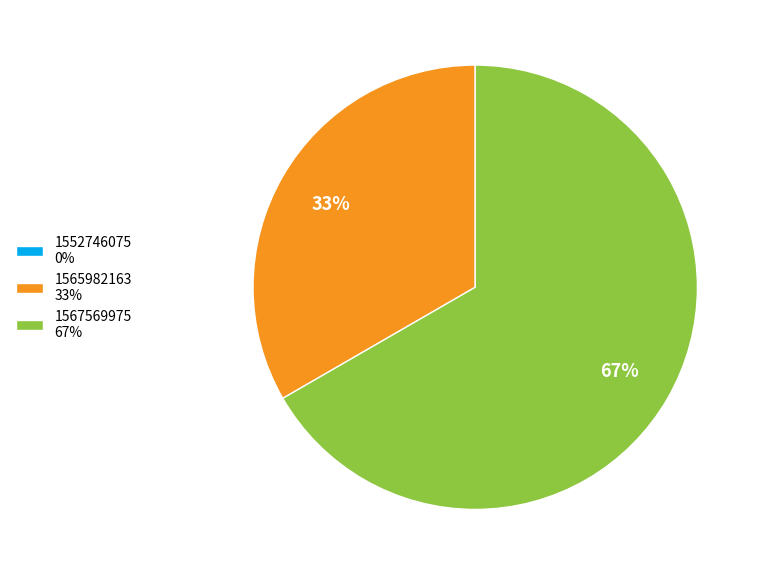

What percentage is the 1565982163 33% slice, to the nearest percent?

33%